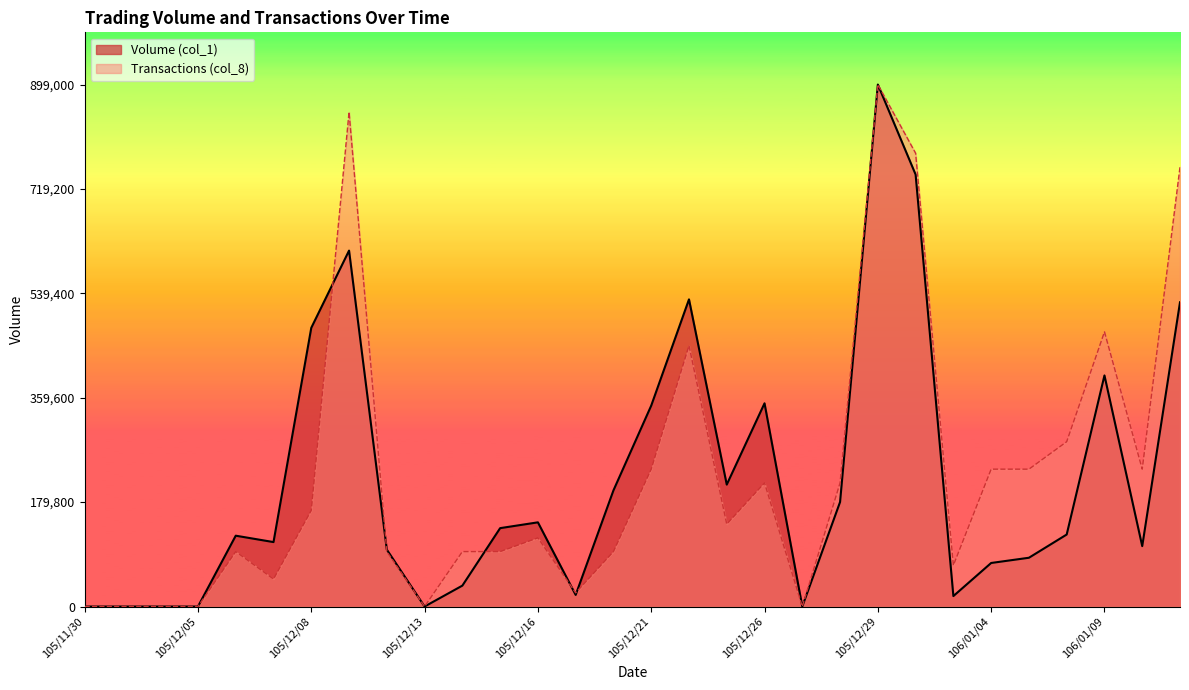

What is the sum of the Transactions (col_8) values at 106/01/10 and 105/12/15?

331210.5